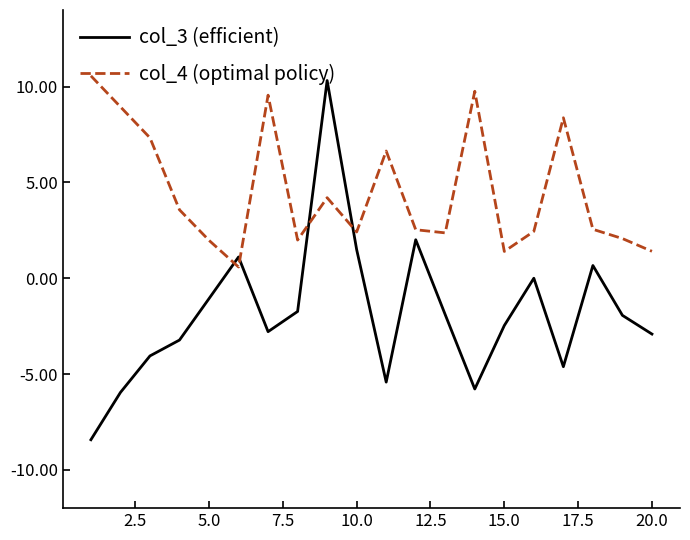

What is the difference between the maximum and minimum values in the col_4 (optimal policy) series?

10.0